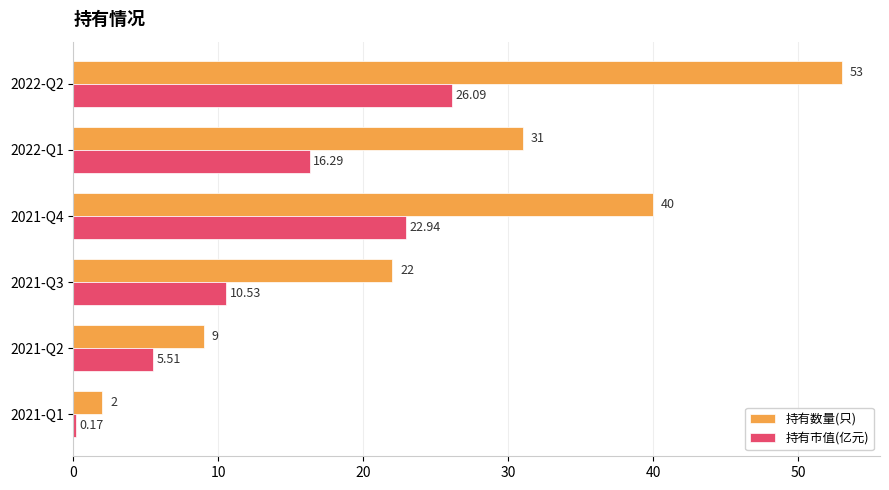

List the series in order of their overall mean, lowest first.

持有市值(亿元), 持有数量(只)